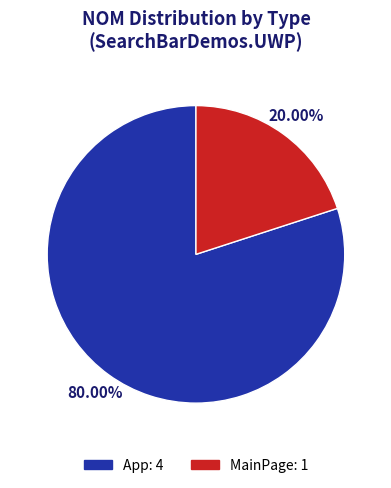

To the nearest percent, what is the combined percentage of App and MainPage?

100%